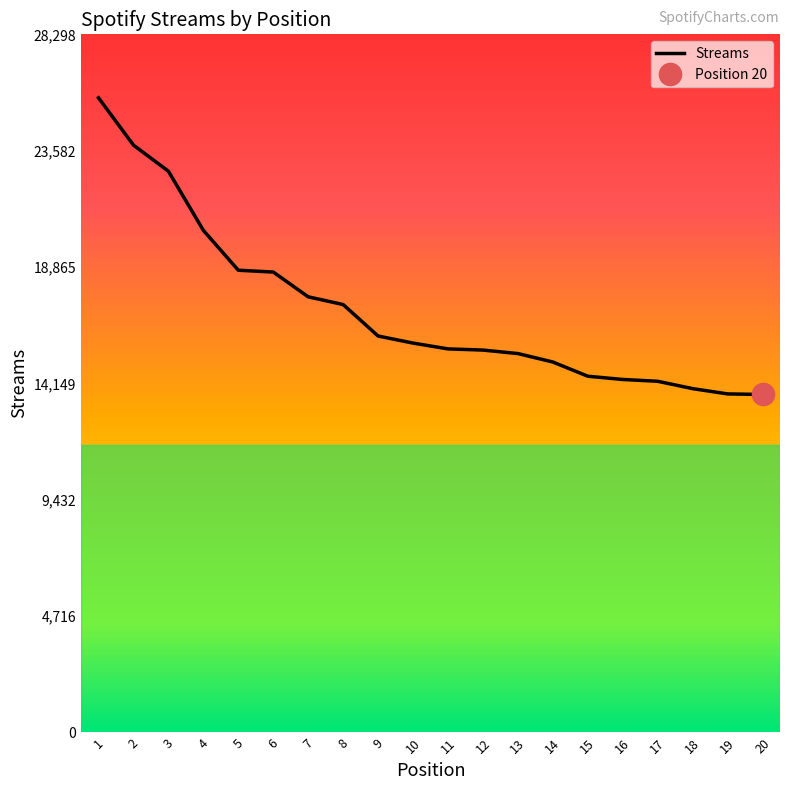

What is the smallest value displayed?

13700